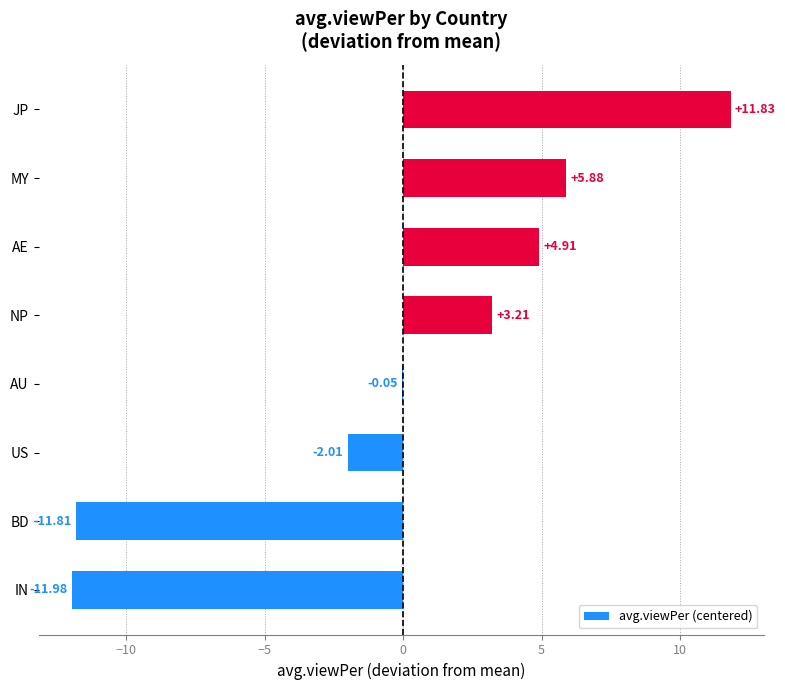

Where is the data nearest to the value 0?

AU